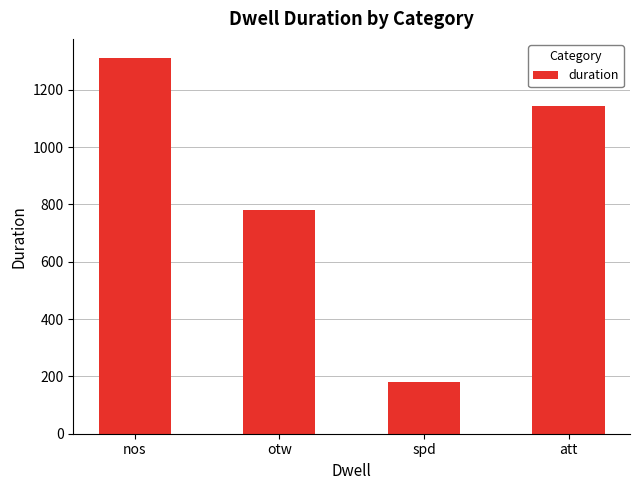

The value at att is 422. True or false?

False